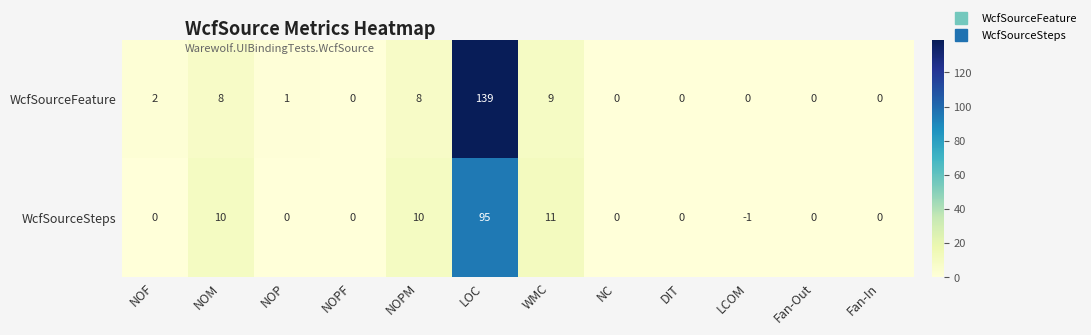

The value of WcfSourceFeature at NOM is 8. True or false?

True